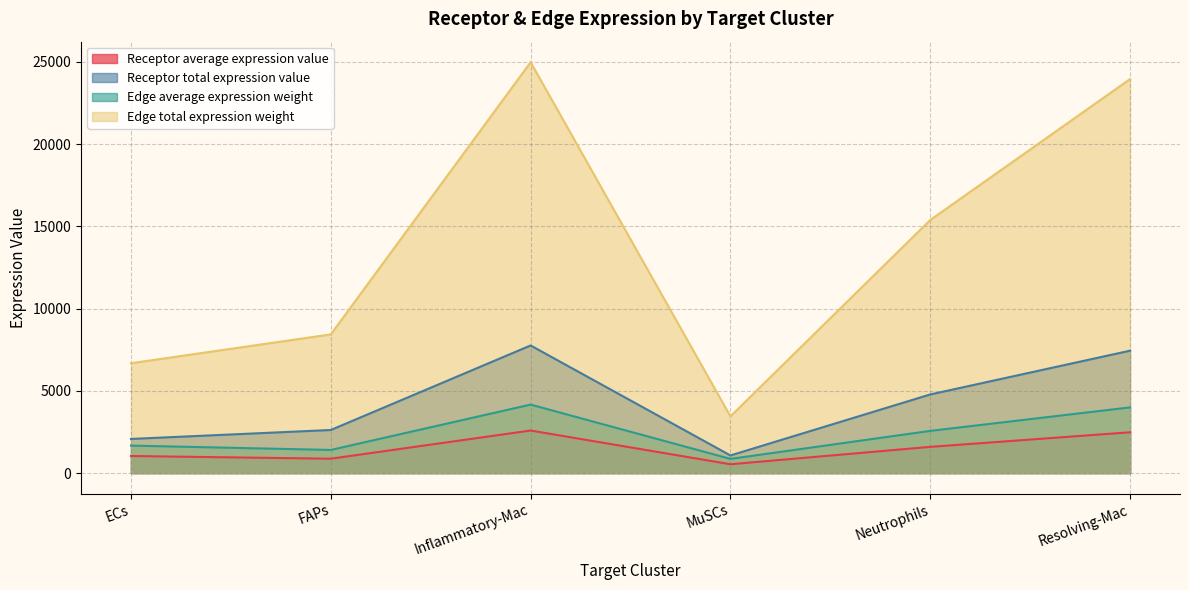

At which category does Receptor total expression value reach its first local peak?

Inflammatory-Mac